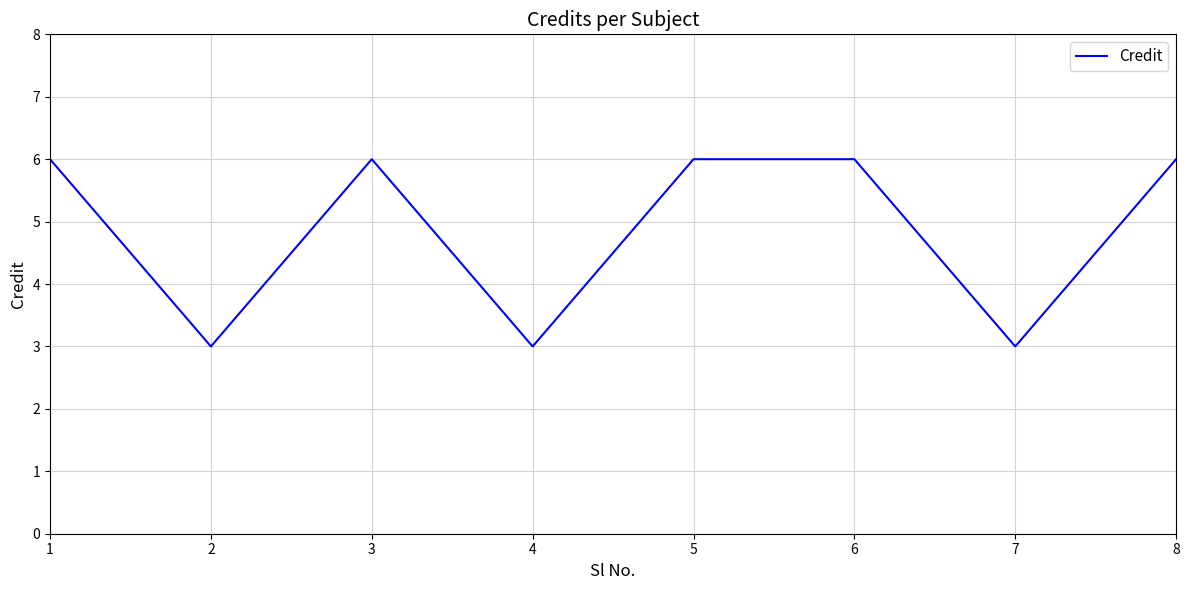

What is the ratio of the value at 3 to the value at 8?

1.0